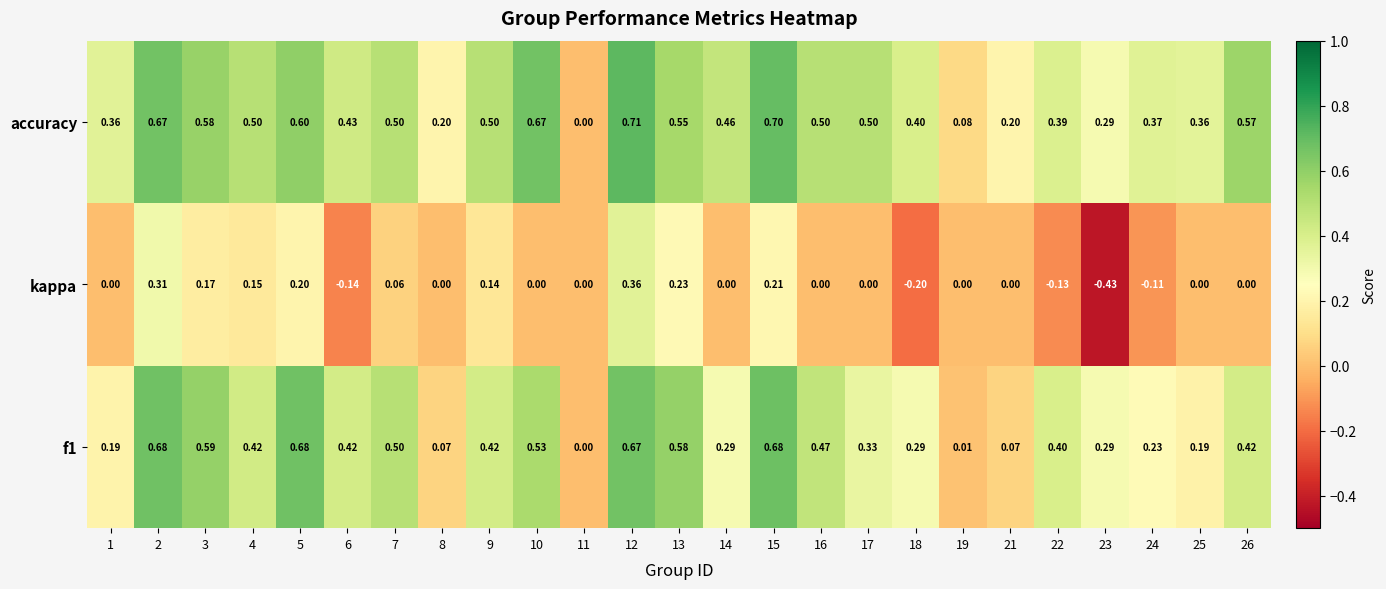

What is the difference between the highest and lowest values at 25?

0.4